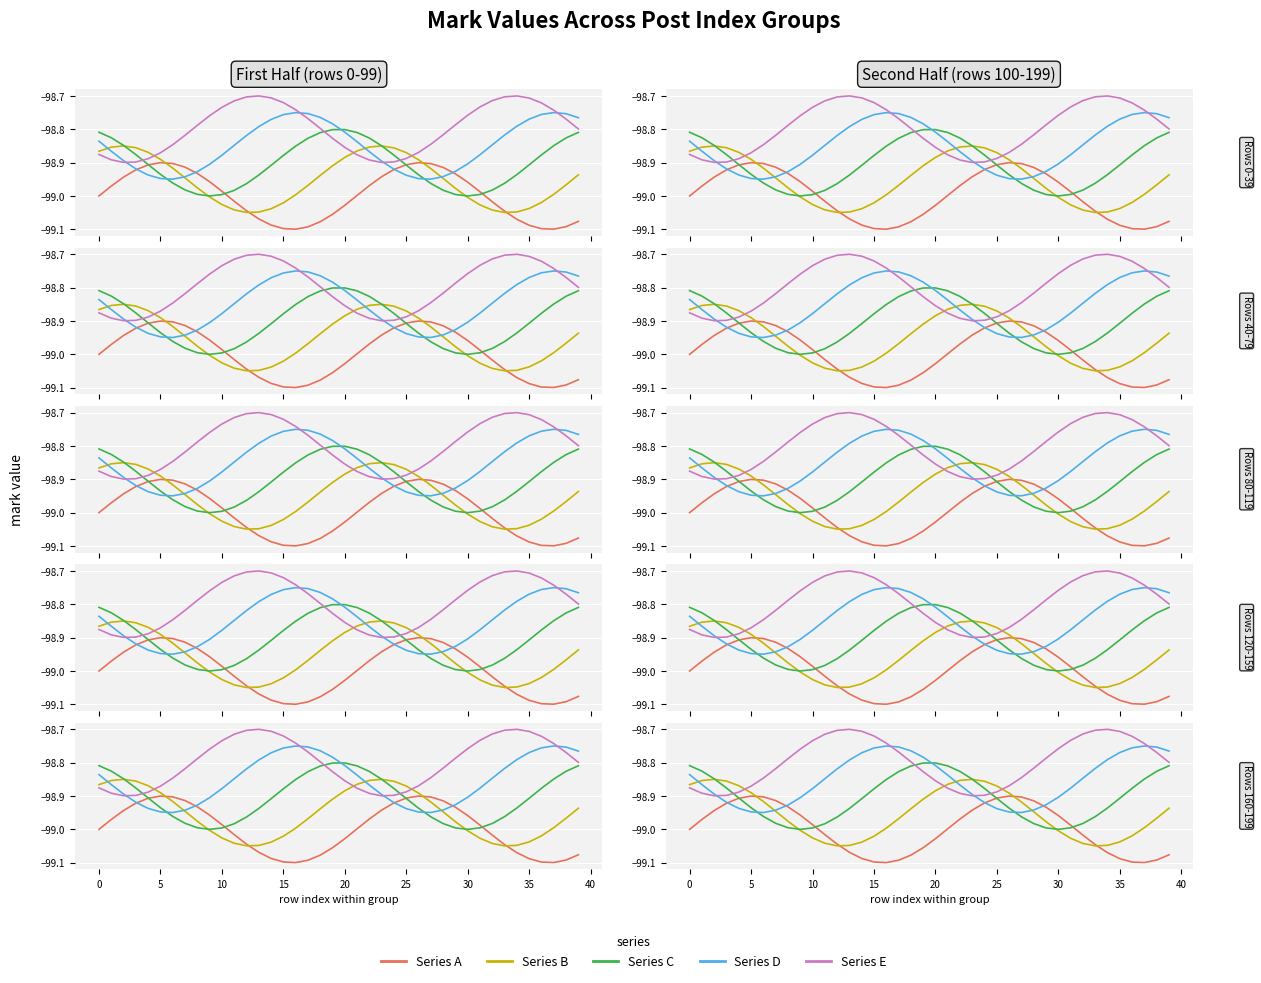

Between 13 and 32, which is larger?

32